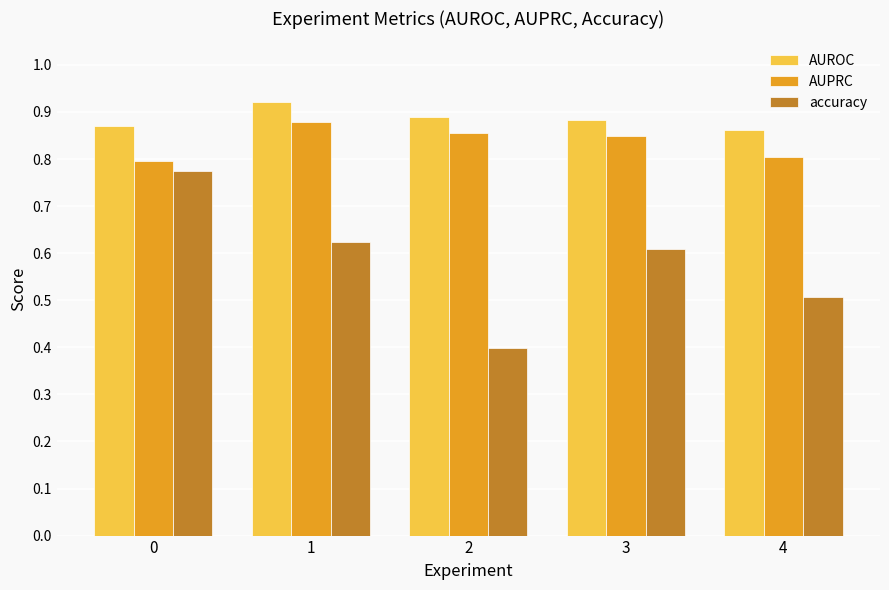

Does the chart contain any negative values?

No